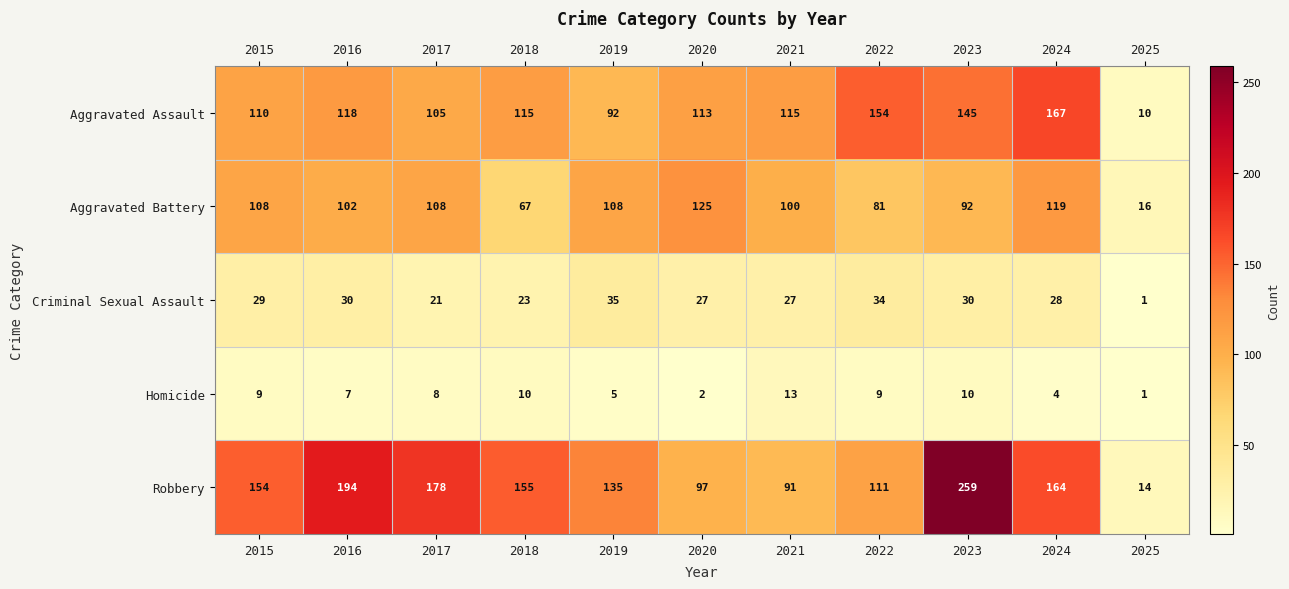

At how many categories does at least one series exceed 198?

1